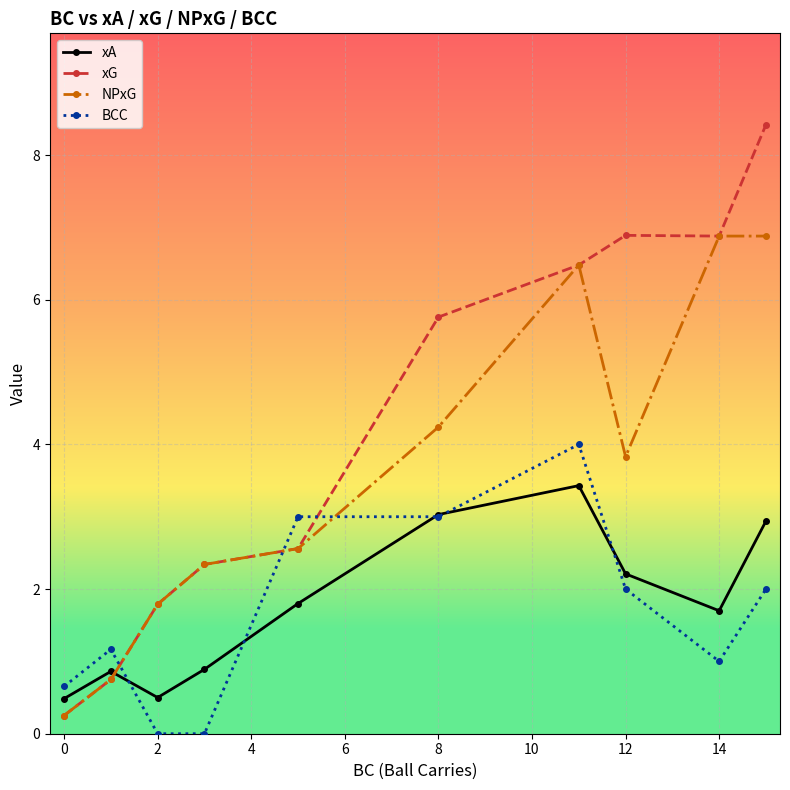

Which series has the largest total across all categories?

xG